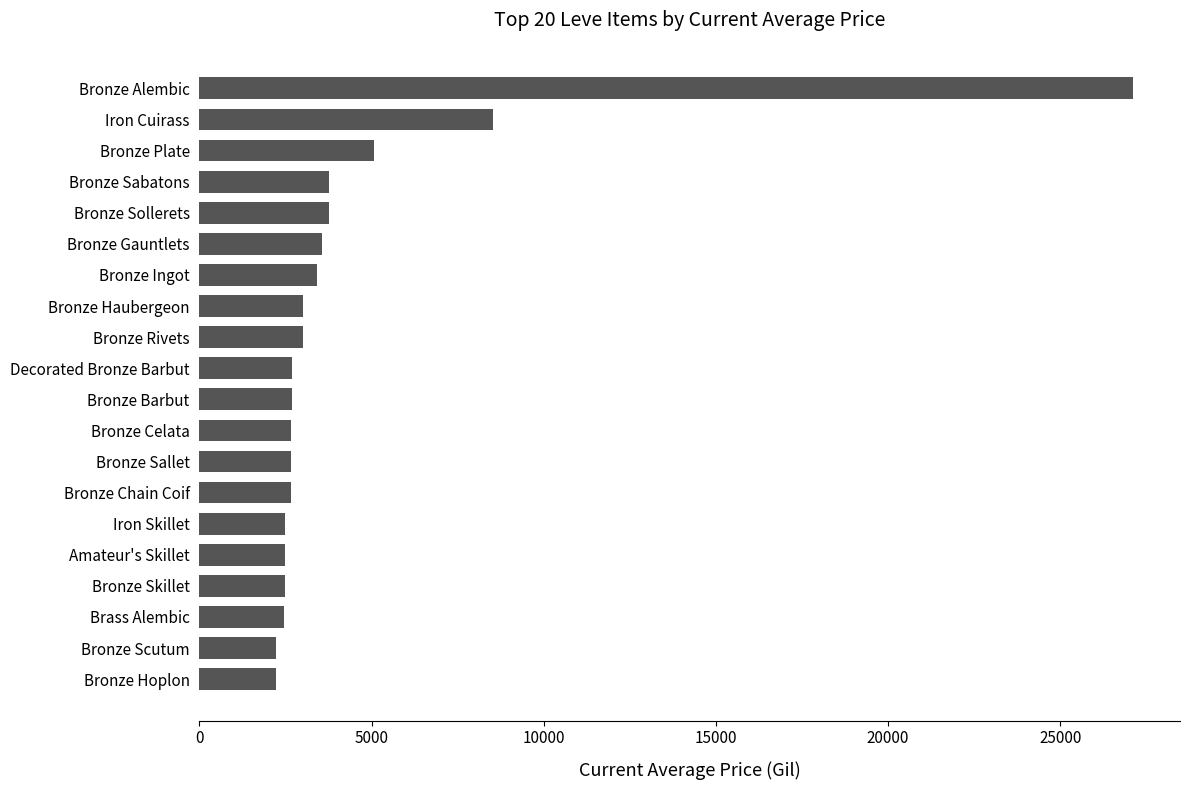

Is it true that the value at Bronze Alembic is 9285.9?

False